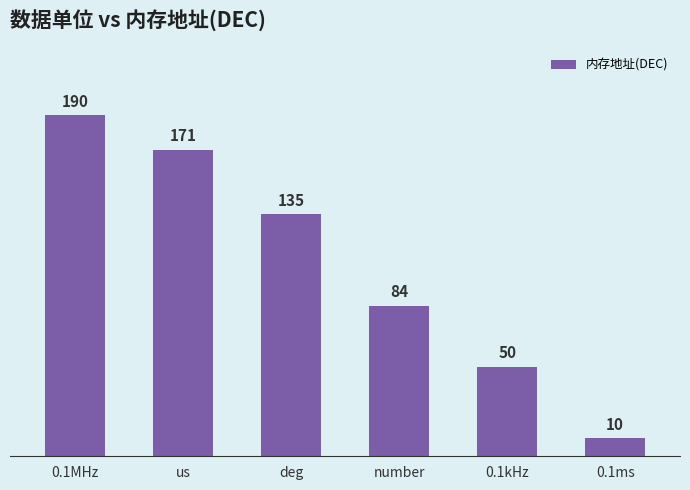

Are the bars horizontal?

No